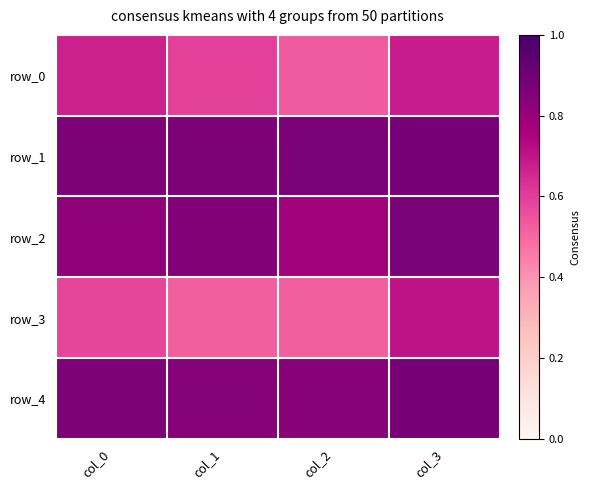

What is the average value of the row_1 series?

0.9